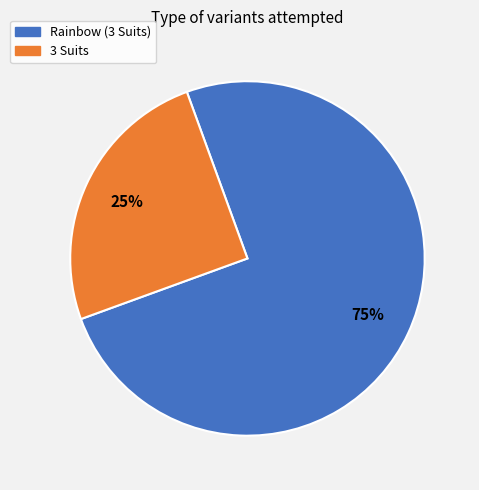

Between 3 Suits and Rainbow (3 Suits), which is larger?

Rainbow (3 Suits)